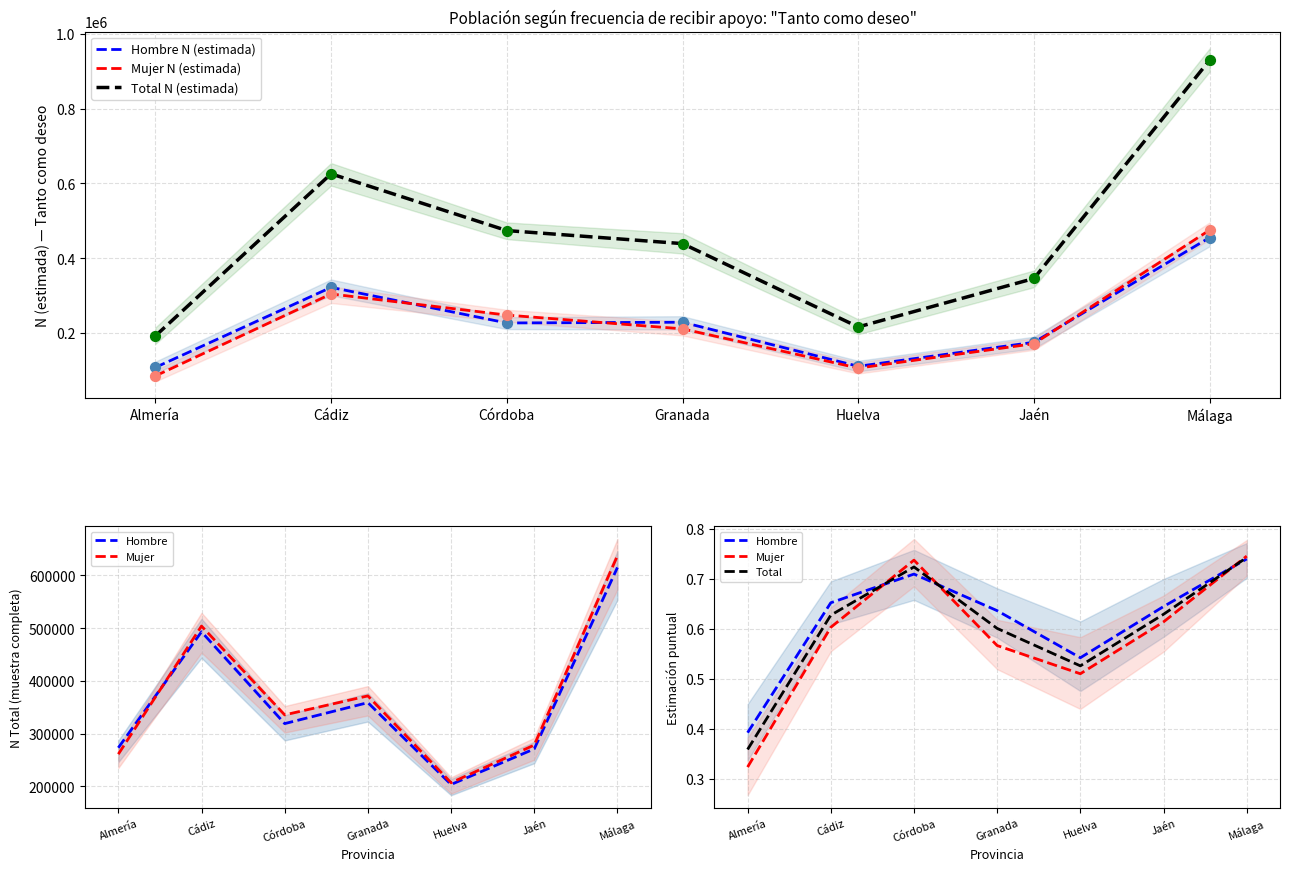

At how many categories does at least one series exceed 761681?

1